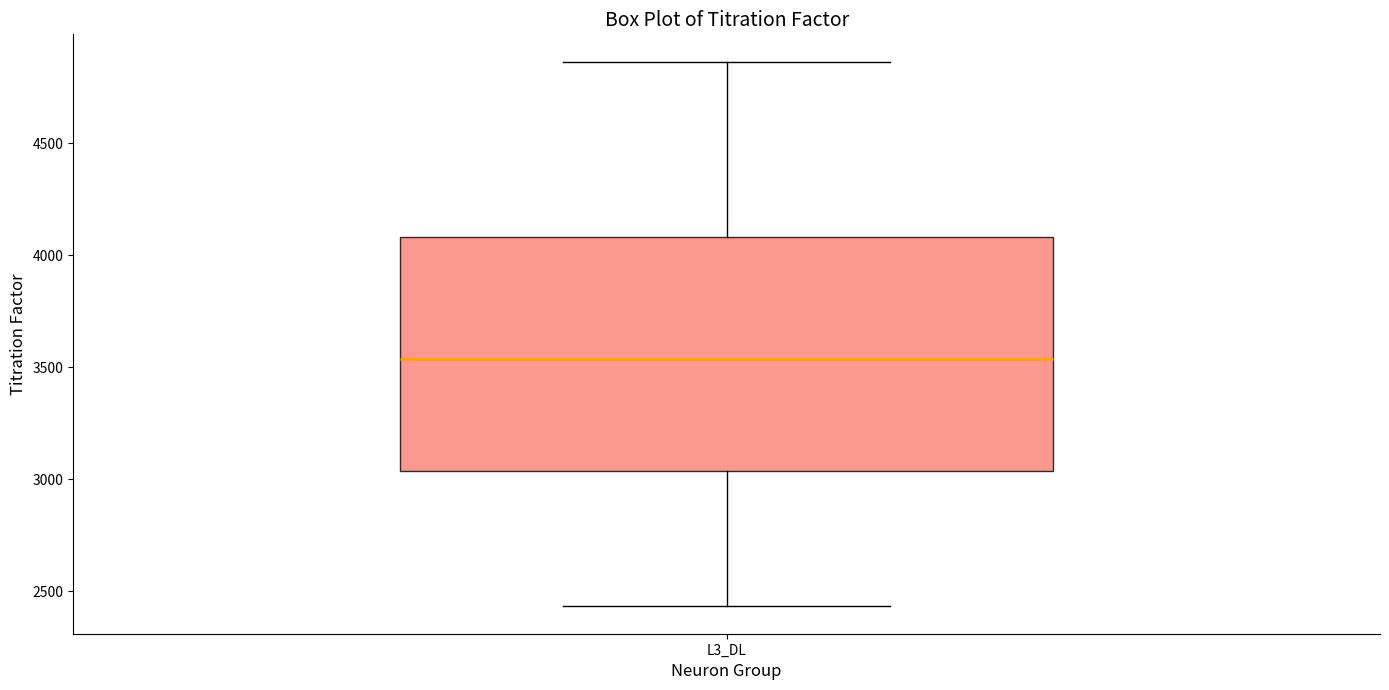

Where does the upper whisker of the box for L3_DL end on the y-axis? The values are not printed on the chart, so give them approximately, as read against the axis.

4850